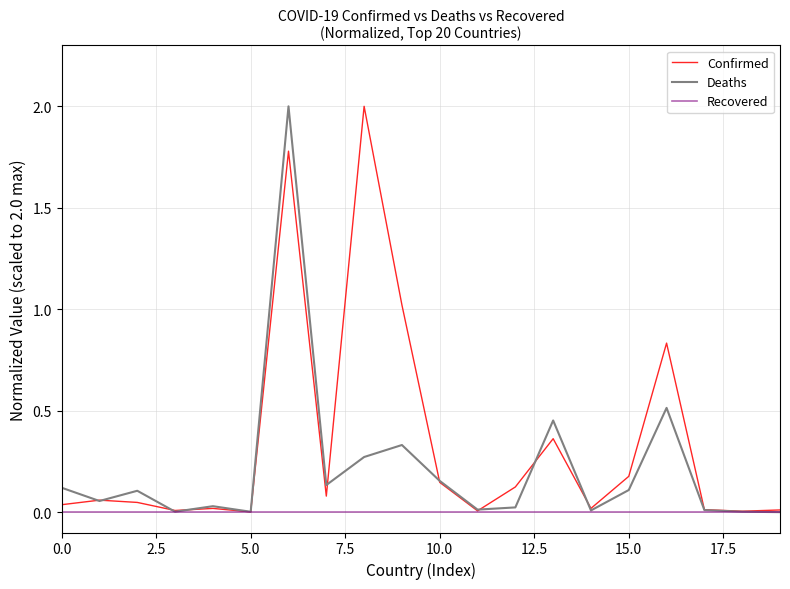

What is the maximum value for Confirmed?

2.0